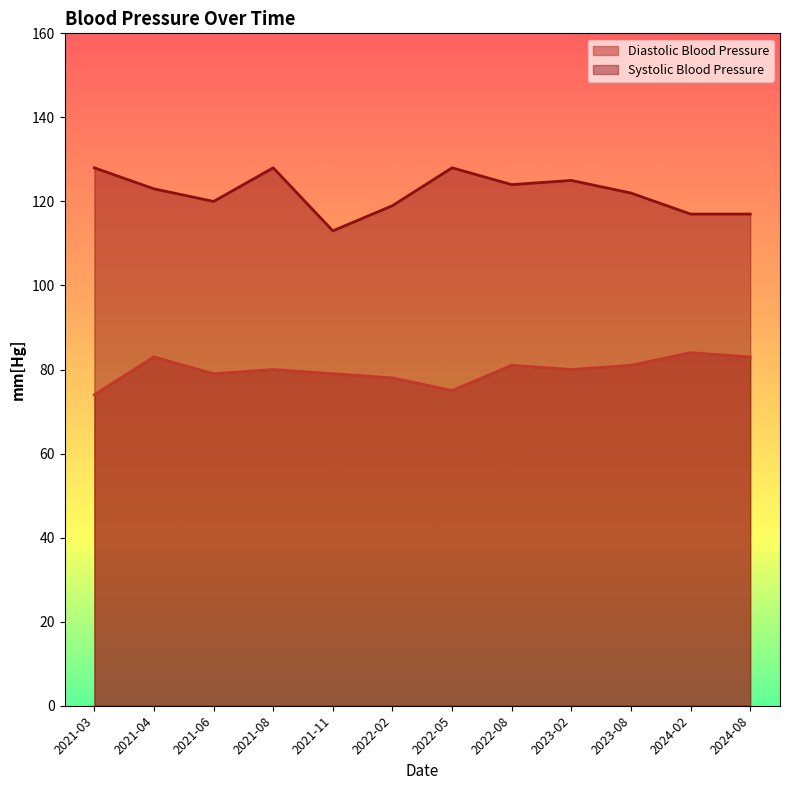

The value of Diastolic Blood Pressure at 2021-06 is 32. True or false?

False